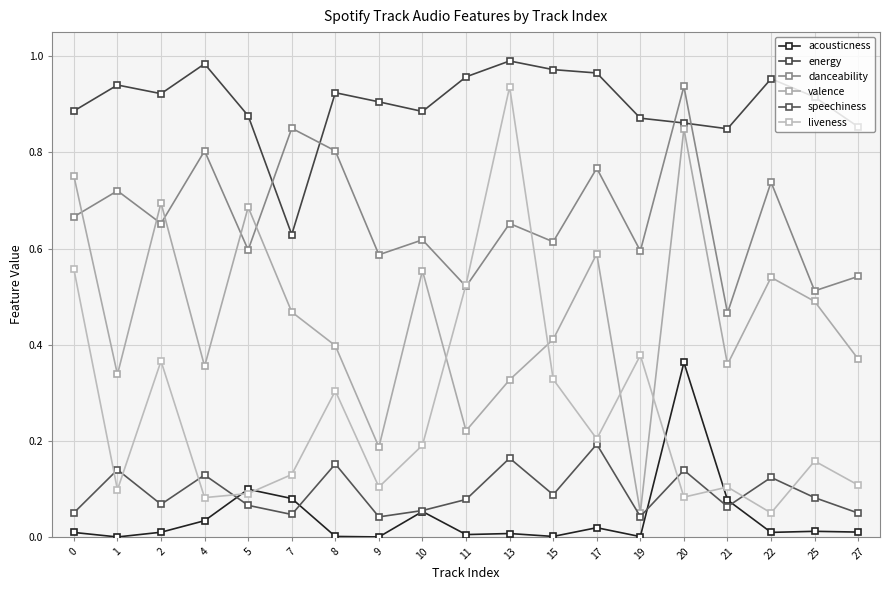

What is the difference between the second highest and second lowest values in the valence series?

0.6